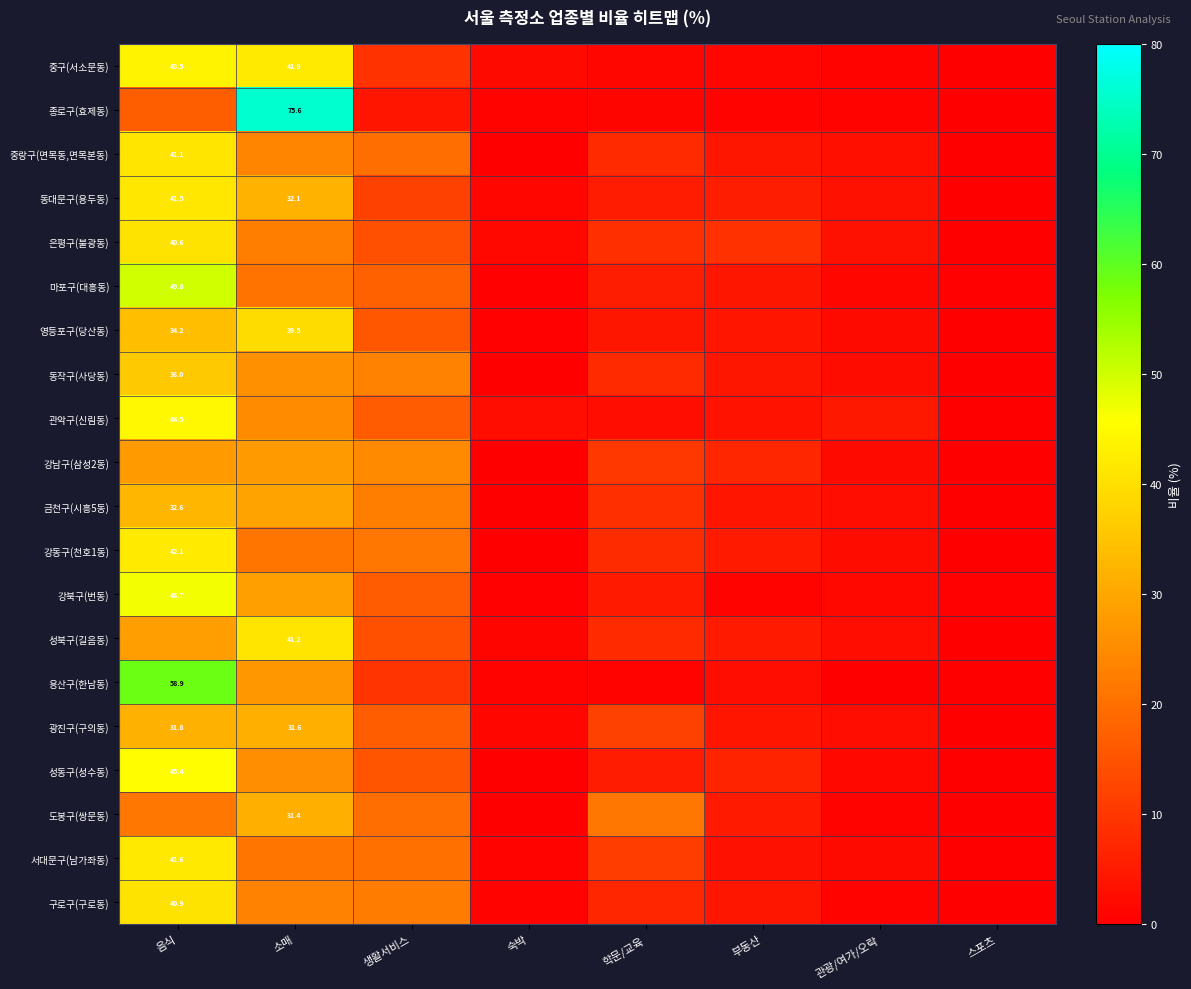

List the series in order of their peak value, highest first.

종로구(효제동), 용산구(한남동), 마포구(대흥동), 강북구(번동), 성동구(성수동), 관악구(신림동), 중구(서소문동), 강동구(천호1동), 서대문구(남가좌동), 동대문구(용두동), 성북구(길음동), 중랑구(면목동,면목본동), 구로구(구로동), 은평구(불광동), 영등포구(당산동), 동작구(사당동), 금천구(시흥5동), 광진구(구의동), 도봉구(쌍문동), 강남구(삼성2동)